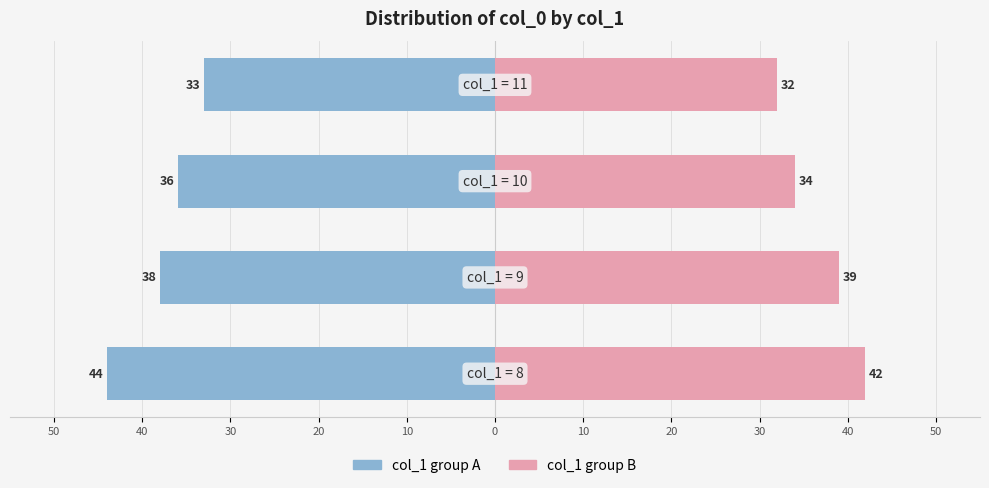

The value of col_1 group B at 20 is 8. True or false?

False